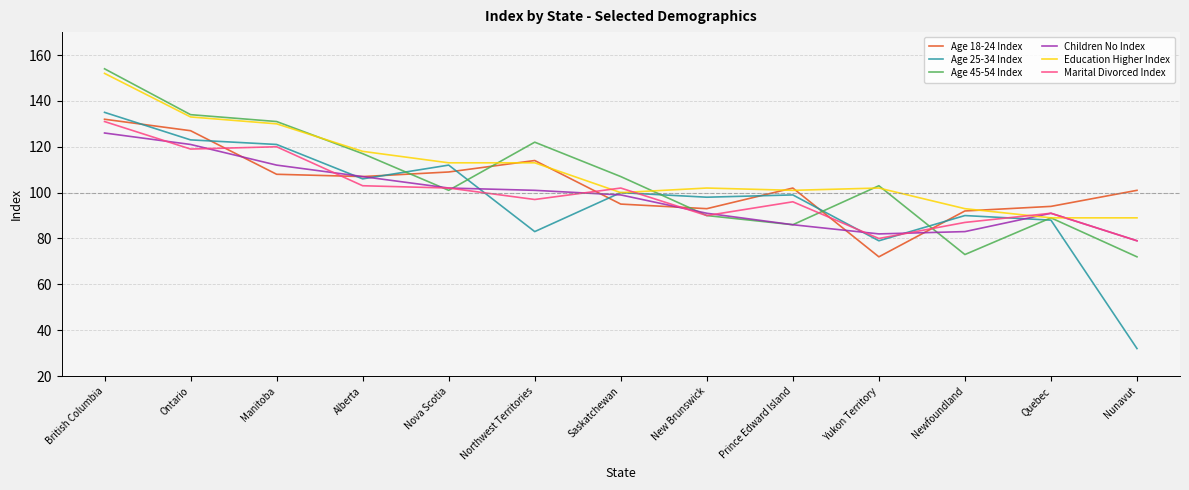

Where is the first local minimum for Age 45-54 Index?

Nova Scotia